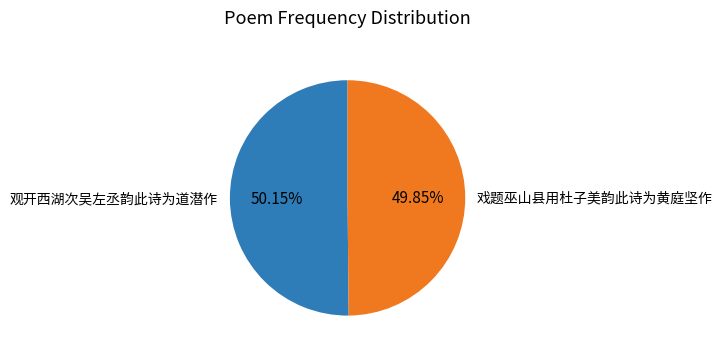

What is the ratio of the value at 观开西湖次吴左丞韵此诗为道潜作 to the value at 戏题巫山县用杜子美韵此诗为黄庭坚作?

1.0